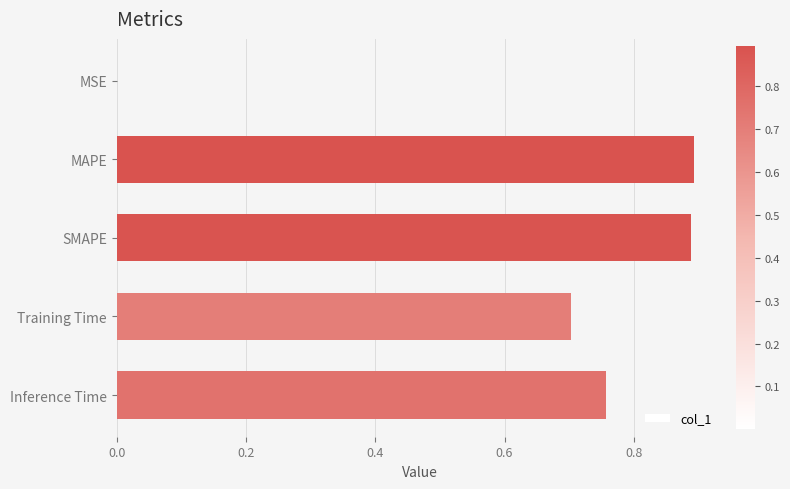

What is the sum of the values at Inference Time and MAPE?

1.7